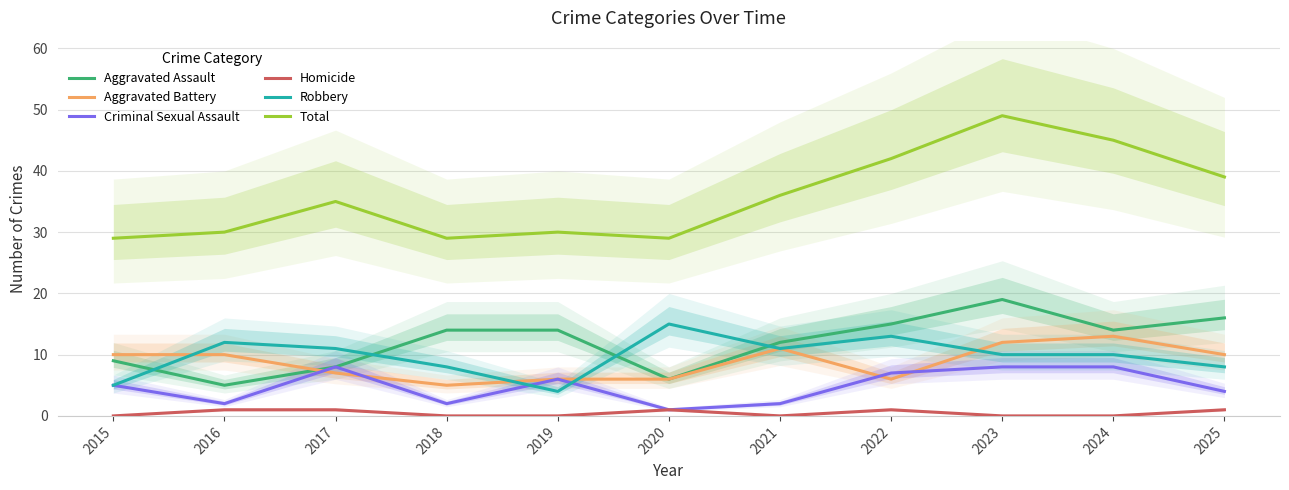

The Robbery series shows 8 at 2025. True or false?

True